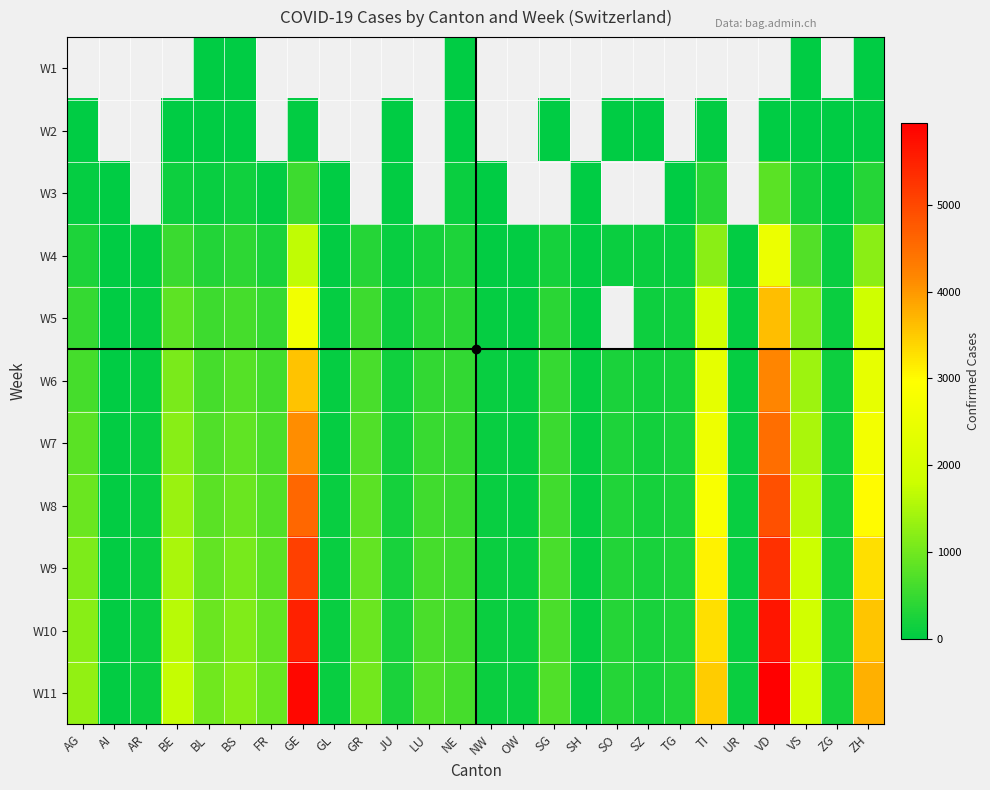

The W9 series shows 305.6 at LU. True or false?

False